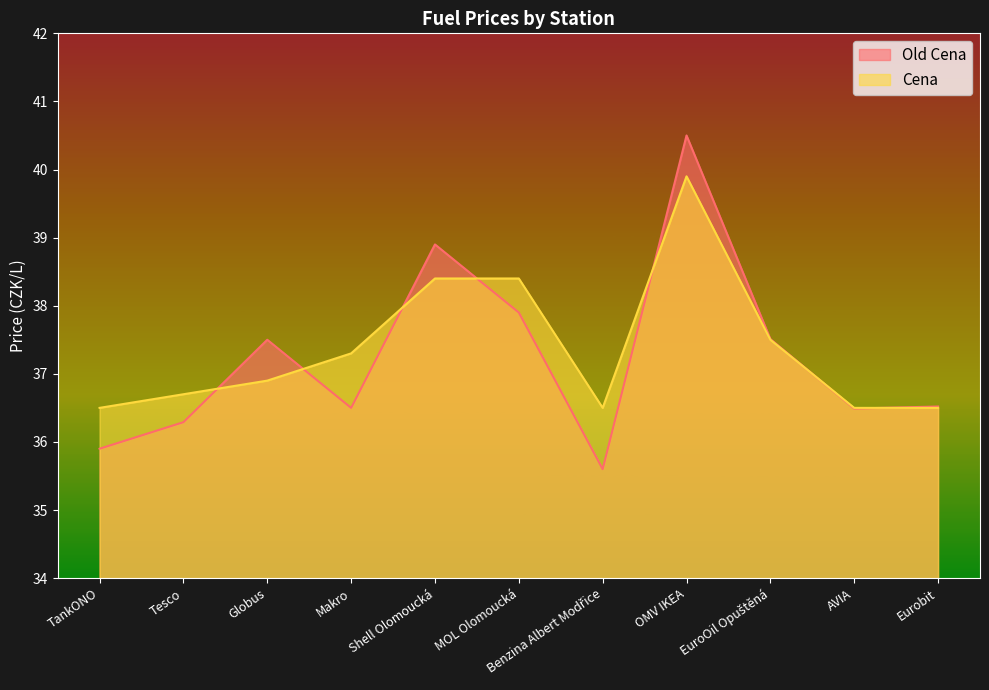

At how many categories does at least one series exceed 37?

6